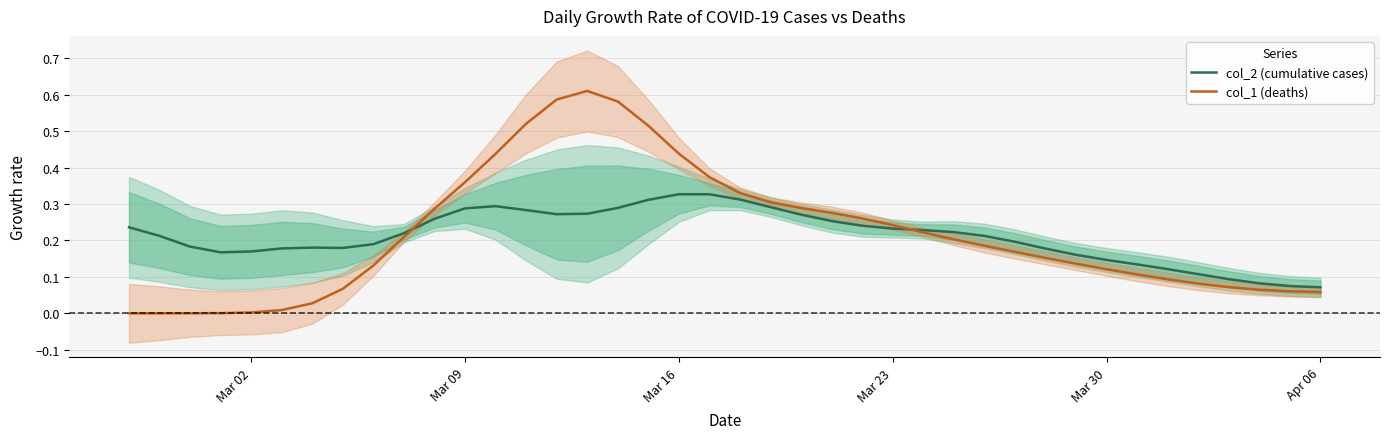

Is it true that col_2 (cumulative cases) equals 0.0 at Apr 06?

False